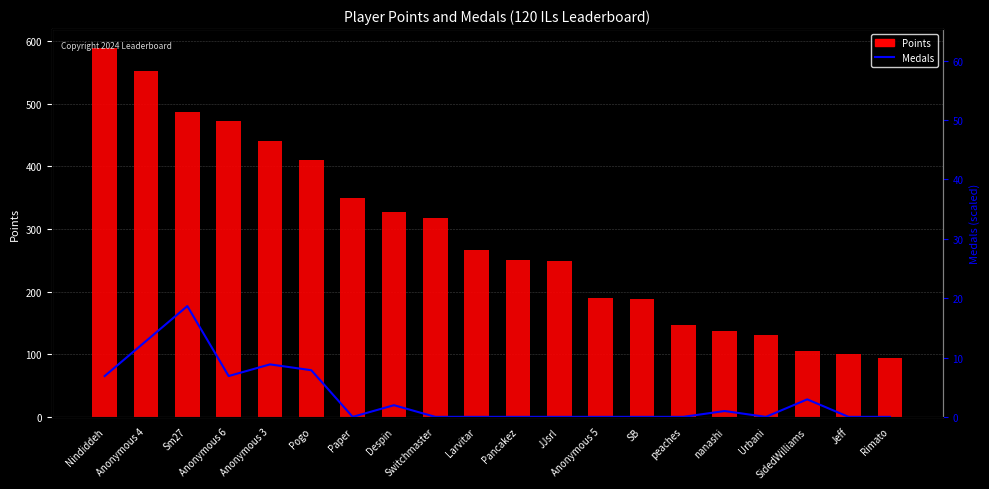

How many data points in Points are less than 267?

10